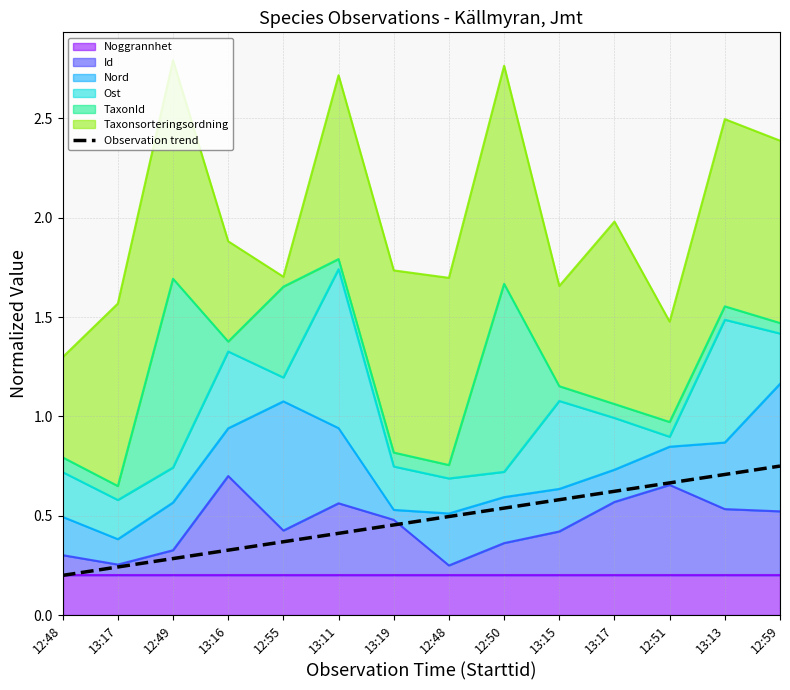

True or false: there are more than 0 points higher than both neighbors.

False